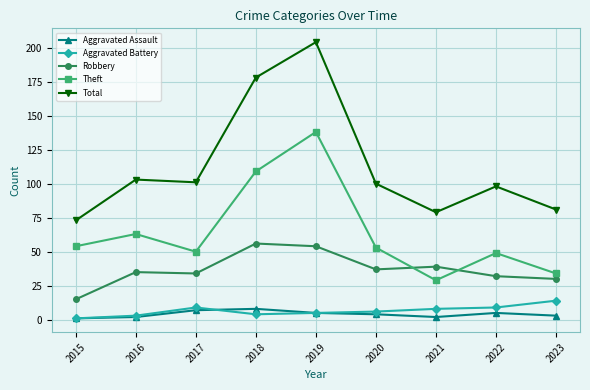

Where is the first local minimum for Total?

2017